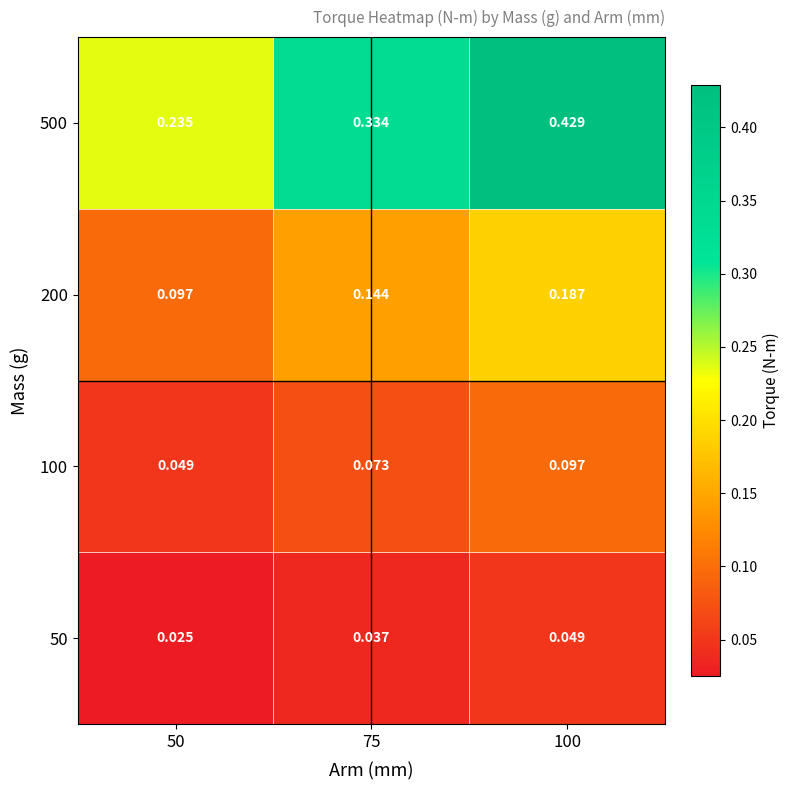

Is the value of 200 at 100 greater than the value of 100 at 75?

Yes